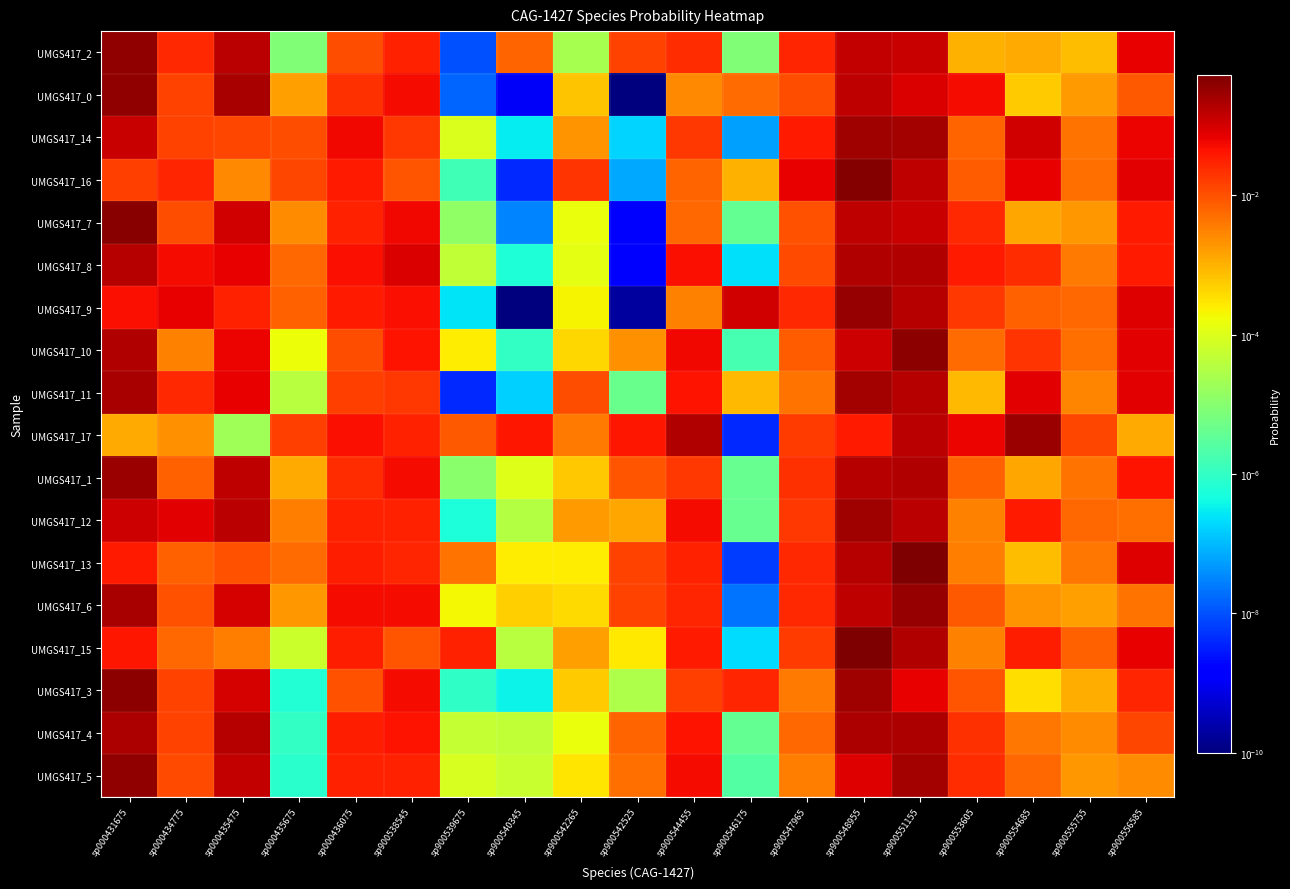

Reading left to right, extract all data points from this chart.

UMGS417_2: sp000431675=0.4	sp000434775=0.0	sp000435475=0.2	sp000435675=0.0	sp000436075=0.0	sp900538545=0.0	sp900539675=0.0	sp900540345=0.0	sp900542265=0.0	sp900542525=0.0	sp900544455=0.0	sp900546175=0.0	sp900547965=0.0	sp900548955=0.1	sp900551155=0.1	sp900553605=0.0	sp900554685=0.0	sp900555755=0.0	sp900556585=0.1
UMGS417_0: sp000431675=0.4	sp000434775=0.0	sp000435475=0.2	sp000435675=0.0	sp000436075=0.0	sp900538545=0.1	sp900539675=0.0	sp900540345=0.0	sp900542265=0.0	sp900542525=0.0	sp900544455=0.0	sp900546175=0.0	sp900547965=0.0	sp900548955=0.1	sp900551155=0.1	sp900553605=0.1	sp900554685=0.0	sp900555755=0.0	sp900556585=0.0
UMGS417_14: sp000431675=0.1	sp000434775=0.0	sp000435475=0.0	sp000435675=0.0	sp000436075=0.1	sp900538545=0.0	sp900539675=0.0	sp900540345=0.0	sp900542265=0.0	sp900542525=0.0	sp900544455=0.0	sp900546175=0.0	sp900547965=0.0	sp900548955=0.3	sp900551155=0.2	sp900553605=0.0	sp900554685=0.1	sp900555755=0.0	sp900556585=0.1
UMGS417_16: sp000431675=0.0	sp000434775=0.0	sp000435475=0.0	sp000435675=0.0	sp000436075=0.0	sp900538545=0.0	sp900539675=0.0	sp900540345=0.0	sp900542265=0.0	sp900542525=0.0	sp900544455=0.0	sp900546175=0.0	sp900547965=0.1	sp900548955=0.5	sp900551155=0.2	sp900553605=0.0	sp900554685=0.1	sp900555755=0.0	sp900556585=0.1
UMGS417_7: sp000431675=0.4	sp000434775=0.0	sp000435475=0.1	sp000435675=0.0	sp000436075=0.0	sp900538545=0.1	sp900539675=0.0	sp900540345=0.0	sp900542265=0.0	sp900542525=0.0	sp900544455=0.0	sp900546175=0.0	sp900547965=0.0	sp900548955=0.1	sp900551155=0.1	sp900553605=0.0	sp900554685=0.0	sp900555755=0.0	sp900556585=0.0
UMGS417_8: sp000431675=0.2	sp000434775=0.1	sp000435475=0.1	sp000435675=0.0	sp000436075=0.0	sp900538545=0.1	sp900539675=0.0	sp900540345=0.0	sp900542265=0.0	sp900542525=0.0	sp900544455=0.0	sp900546175=0.0	sp900547965=0.0	sp900548955=0.2	sp900551155=0.2	sp900553605=0.0	sp900554685=0.0	sp900555755=0.0	sp900556585=0.0
UMGS417_9: sp000431675=0.1	sp000434775=0.1	sp000435475=0.0	sp000435675=0.0	sp000436075=0.0	sp900538545=0.0	sp900539675=0.0	sp900540345=0.0	sp900542265=0.0	sp900542525=0.0	sp900544455=0.0	sp900546175=0.1	sp900547965=0.0	sp900548955=0.3	sp900551155=0.2	sp900553605=0.0	sp900554685=0.0	sp900555755=0.0	sp900556585=0.1
UMGS417_10: sp000431675=0.2	sp000434775=0.0	sp000435475=0.1	sp000435675=0.0	sp000436075=0.0	sp900538545=0.0	sp900539675=0.0	sp900540345=0.0	sp900542265=0.0	sp900542525=0.0	sp900544455=0.1	sp900546175=0.0	sp900547965=0.0	sp900548955=0.1	sp900551155=0.4	sp900553605=0.0	sp900554685=0.0	sp900555755=0.0	sp900556585=0.1
UMGS417_11: sp000431675=0.2	sp000434775=0.0	sp000435475=0.1	sp000435675=0.0	sp000436075=0.0	sp900538545=0.0	sp900539675=0.0	sp900540345=0.0	sp900542265=0.0	sp900542525=0.0	sp900544455=0.0	sp900546175=0.0	sp900547965=0.0	sp900548955=0.3	sp900551155=0.2	sp900553605=0.0	sp900554685=0.1	sp900555755=0.0	sp900556585=0.1
UMGS417_17: sp000431675=0.0	sp000434775=0.0	sp000435475=0.0	sp000435675=0.0	sp000436075=0.0	sp900538545=0.0	sp900539675=0.0	sp900540345=0.0	sp900542265=0.0	sp900542525=0.0	sp900544455=0.2	sp900546175=0.0	sp900547965=0.0	sp900548955=0.0	sp900551155=0.2	sp900553605=0.1	sp900554685=0.3	sp900555755=0.0	sp900556585=0.0
UMGS417_1: sp000431675=0.3	sp000434775=0.0	sp000435475=0.1	sp000435675=0.0	sp000436075=0.0	sp900538545=0.1	sp900539675=0.0	sp900540345=0.0	sp900542265=0.0	sp900542525=0.0	sp900544455=0.0	sp900546175=0.0	sp900547965=0.0	sp900548955=0.2	sp900551155=0.2	sp900553605=0.0	sp900554685=0.0	sp900555755=0.0	sp900556585=0.0
UMGS417_12: sp000431675=0.1	sp000434775=0.1	sp000435475=0.2	sp000435675=0.0	sp000436075=0.0	sp900538545=0.0	sp900539675=0.0	sp900540345=0.0	sp900542265=0.0	sp900542525=0.0	sp900544455=0.1	sp900546175=0.0	sp900547965=0.0	sp900548955=0.3	sp900551155=0.2	sp900553605=0.0	sp900554685=0.0	sp900555755=0.0	sp900556585=0.0
UMGS417_13: sp000431675=0.0	sp000434775=0.0	sp000435475=0.0	sp000435675=0.0	sp000436075=0.0	sp900538545=0.0	sp900539675=0.0	sp900540345=0.0	sp900542265=0.0	sp900542525=0.0	sp900544455=0.0	sp900546175=0.0	sp900547965=0.0	sp900548955=0.2	sp900551155=0.5	sp900553605=0.0	sp900554685=0.0	sp900555755=0.0	sp900556585=0.1
UMGS417_6: sp000431675=0.2	sp000434775=0.0	sp000435475=0.1	sp000435675=0.0	sp000436075=0.1	sp900538545=0.1	sp900539675=0.0	sp900540345=0.0	sp900542265=0.0	sp900542525=0.0	sp900544455=0.0	sp900546175=0.0	sp900547965=0.0	sp900548955=0.2	sp900551155=0.3	sp900553605=0.0	sp900554685=0.0	sp900555755=0.0	sp900556585=0.0
UMGS417_15: sp000431675=0.0	sp000434775=0.0	sp000435475=0.0	sp000435675=0.0	sp000436075=0.0	sp900538545=0.0	sp900539675=0.0	sp900540345=0.0	sp900542265=0.0	sp900542525=0.0	sp900544455=0.0	sp900546175=0.0	sp900547965=0.0	sp900548955=0.5	sp900551155=0.2	sp900553605=0.0	sp900554685=0.0	sp900555755=0.0	sp900556585=0.1
UMGS417_3: sp000431675=0.4	sp000434775=0.0	sp000435475=0.1	sp000435675=0.0	sp000436075=0.0	sp900538545=0.1	sp900539675=0.0	sp900540345=0.0	sp900542265=0.0	sp900542525=0.0	sp900544455=0.0	sp900546175=0.0	sp900547965=0.0	sp900548955=0.3	sp900551155=0.1	sp900553605=0.0	sp900554685=0.0	sp900555755=0.0	sp900556585=0.0
UMGS417_4: sp000431675=0.2	sp000434775=0.0	sp000435475=0.2	sp000435675=0.0	sp000436075=0.0	sp900538545=0.0	sp900539675=0.0	sp900540345=0.0	sp900542265=0.0	sp900542525=0.0	sp900544455=0.0	sp900546175=0.0	sp900547965=0.0	sp900548955=0.2	sp900551155=0.2	sp900553605=0.0	sp900554685=0.0	sp900555755=0.0	sp900556585=0.0
UMGS417_5: sp000431675=0.4	sp000434775=0.0	sp000435475=0.1	sp000435675=0.0	sp000436075=0.0	sp900538545=0.0	sp900539675=0.0	sp900540345=0.0	sp900542265=0.0	sp900542525=0.0	sp900544455=0.1	sp900546175=0.0	sp900547965=0.0	sp900548955=0.1	sp900551155=0.3	sp900553605=0.0	sp900554685=0.0	sp900555755=0.0	sp900556585=0.0